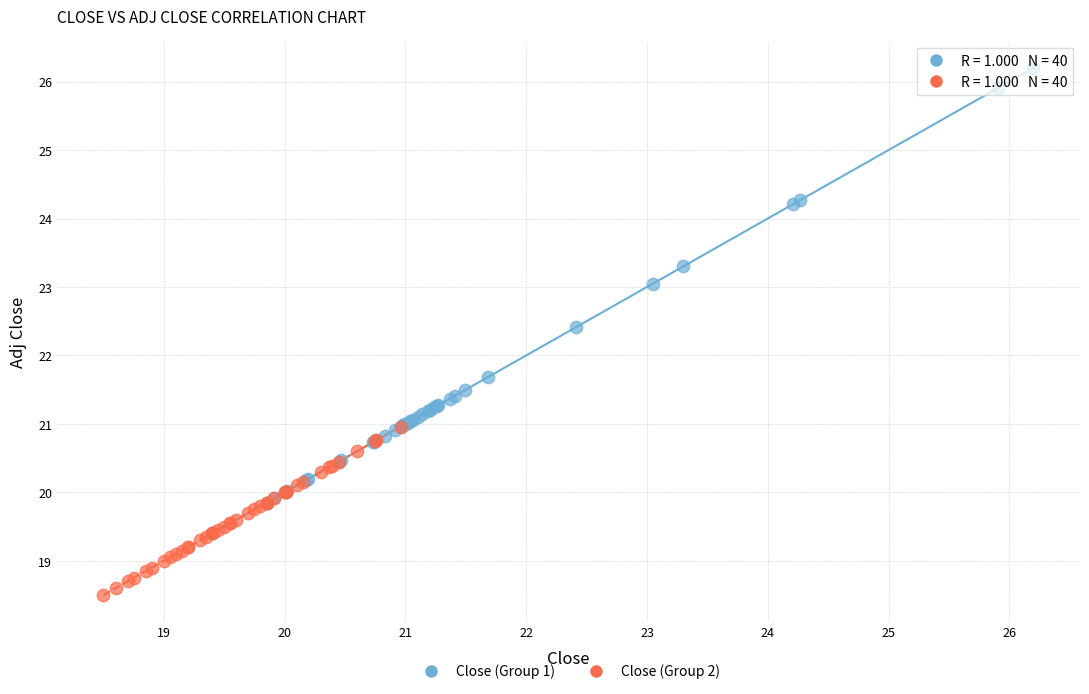

What are all the series names shown in the legend?

Close (Group 1), Close (Group 2)